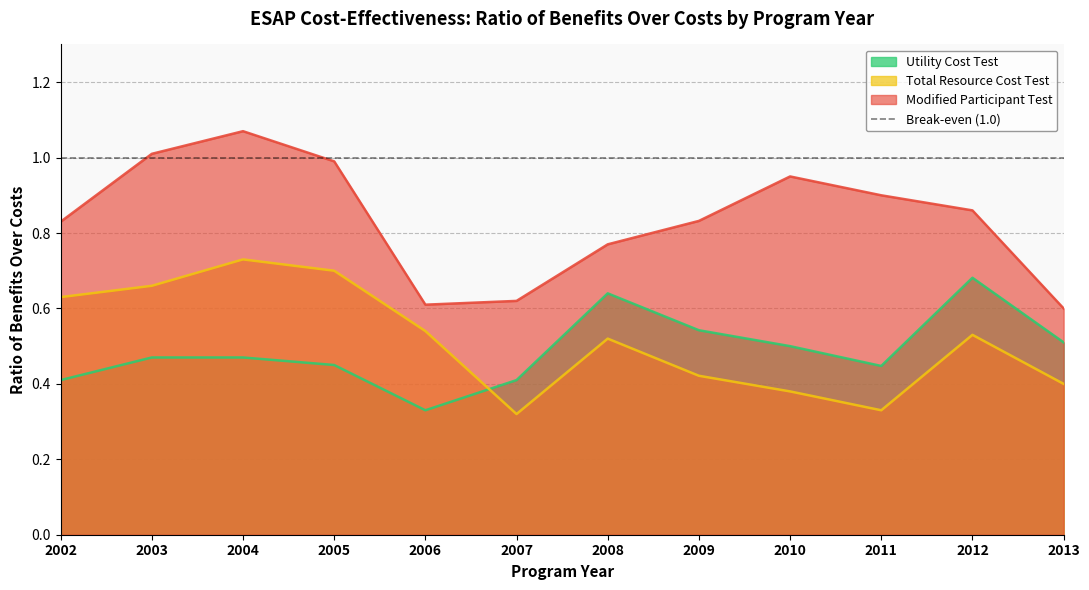

List the series in order of their peak value, highest first.

Modified Participant Test, Total Resource Cost Test, Utility Cost Test